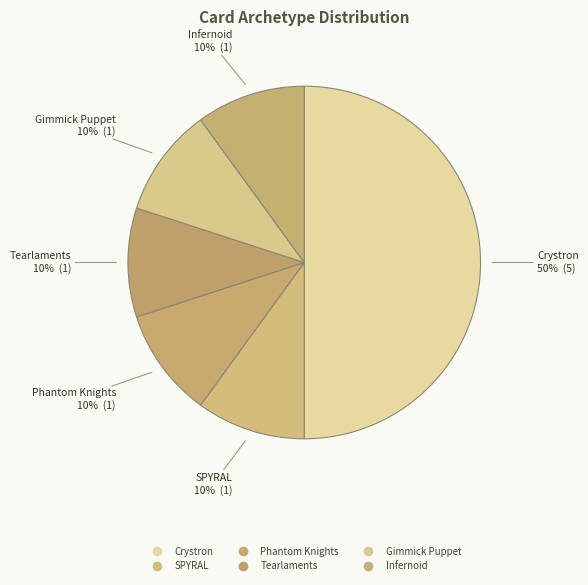

To the nearest percent, what percentage of the pie is Tearlaments?

10%